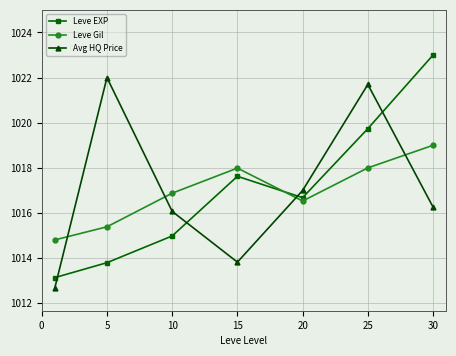

True or false: Avg HQ Price has more than 0 points higher than both neighbors.

True